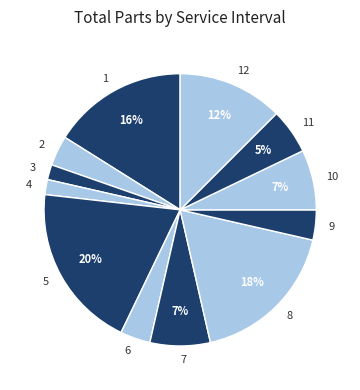

Does 5 represent more than half of the total?

No